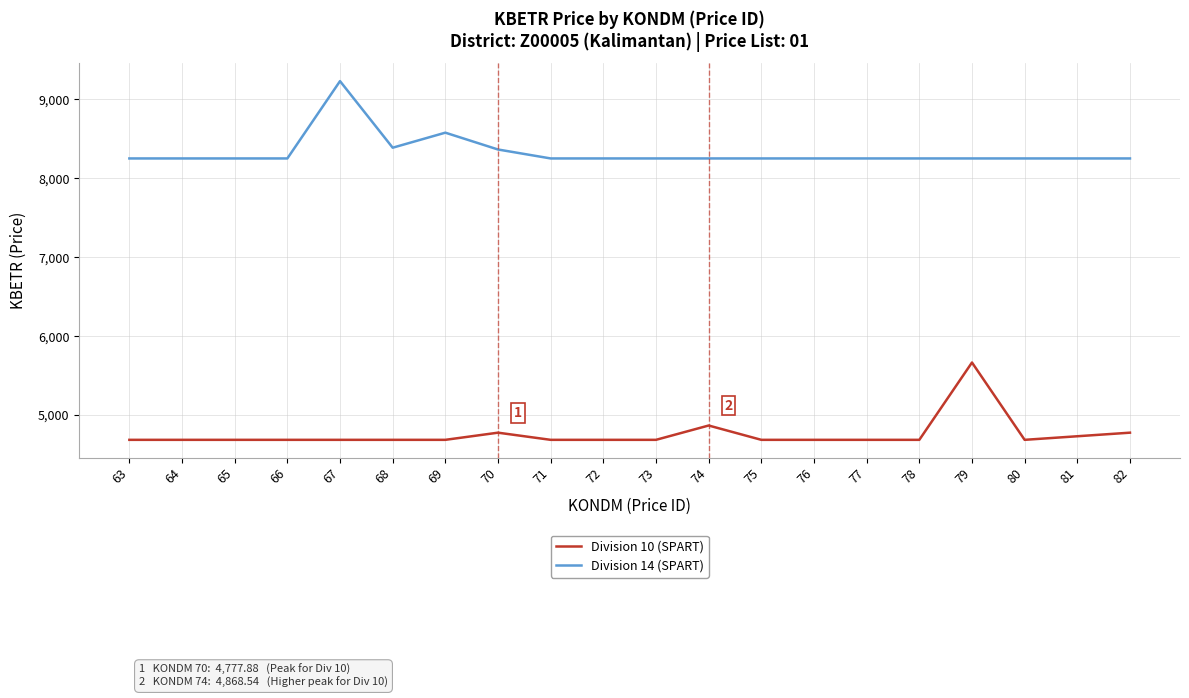

How many lines are shown in the chart?

2